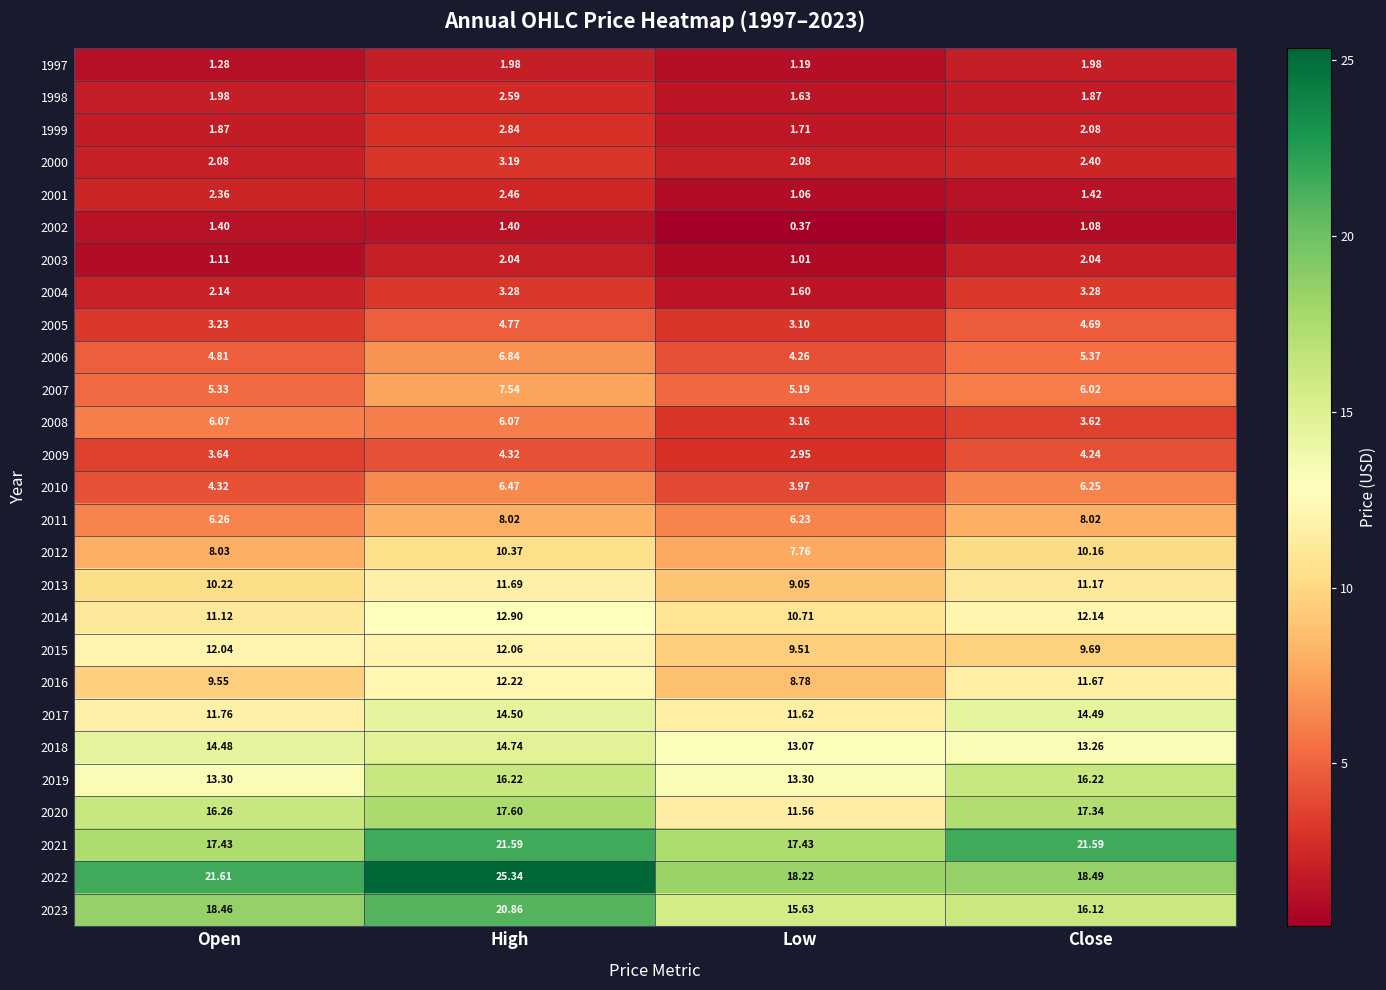

Is the value of 2016 at High greater than the value of 2018 at High?

No